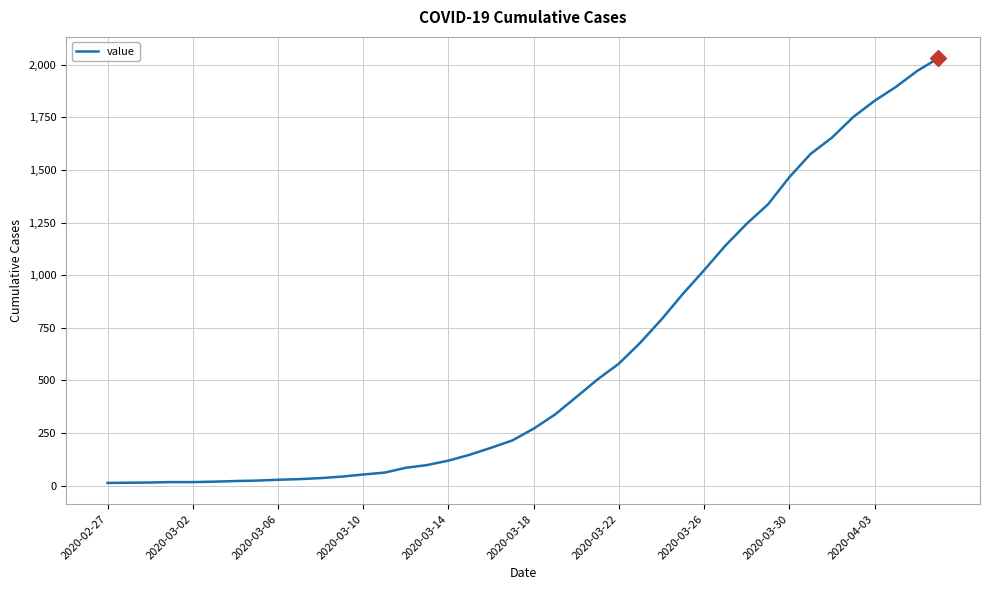

What is the greatest value displayed?

2032